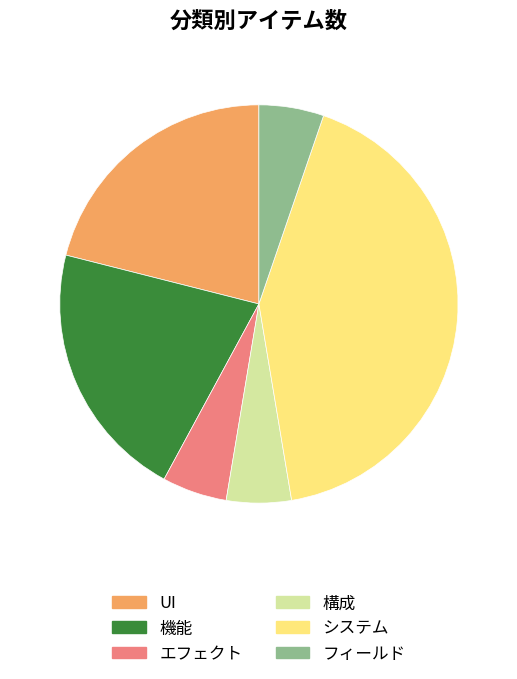

Is there a majority slice in this chart?

No